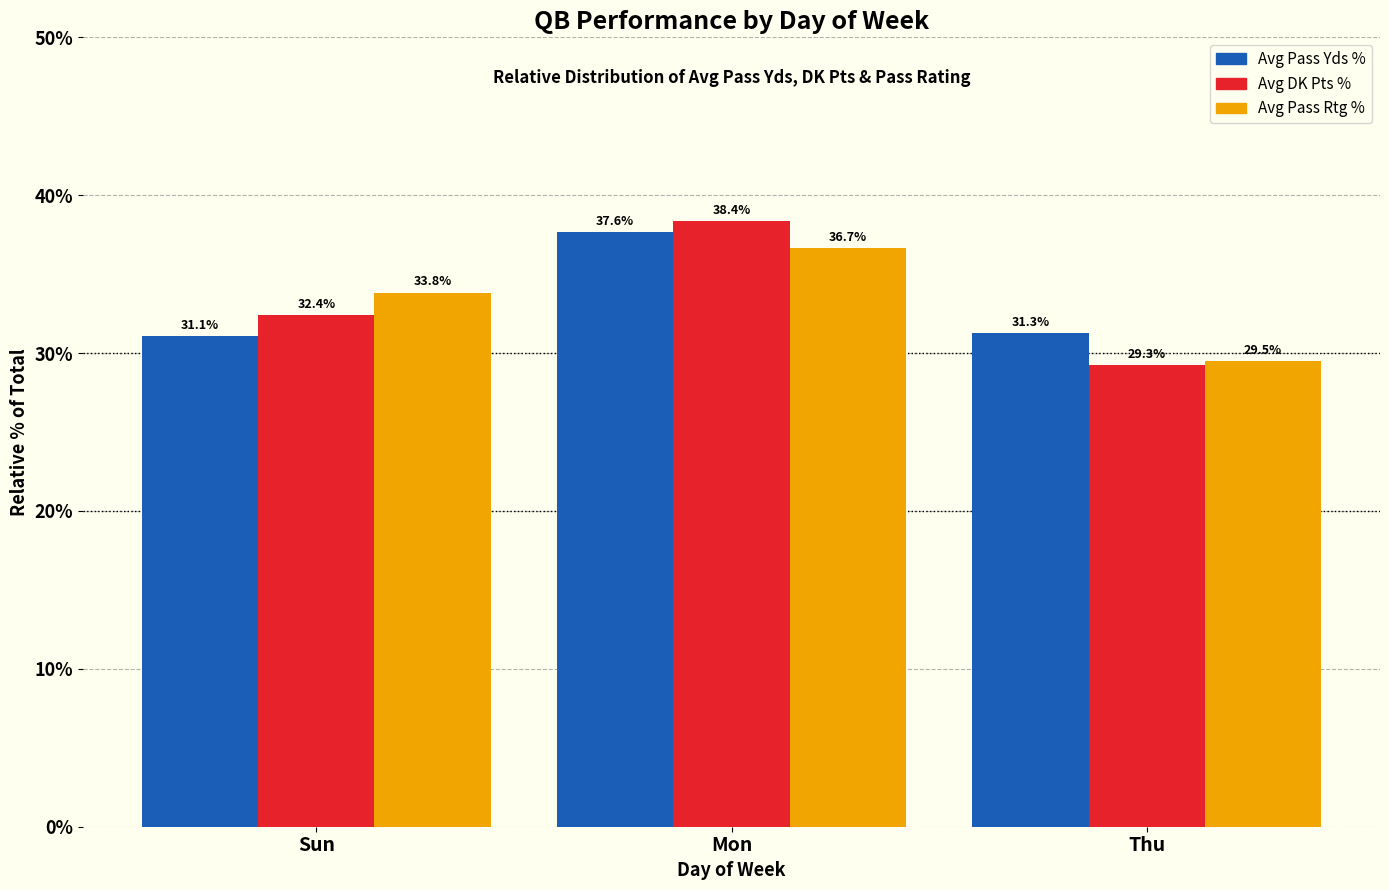

At which category is the sum across all series the highest?

Mon